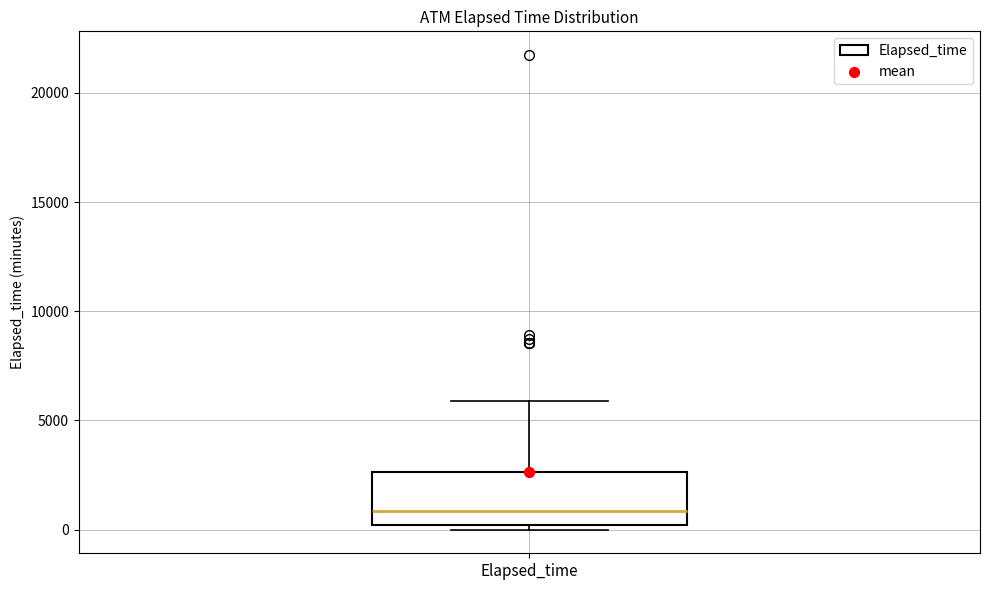

Transcribe this box plot: give where the median line is, the range the box spans, and where the two whiskers end, as read against the y-axis. The values are not printed on the chart, so give them approximately, as read against the axis.

median 1000, box 0 to 2500, whiskers 0 (just below the box's lower edge) to 6000